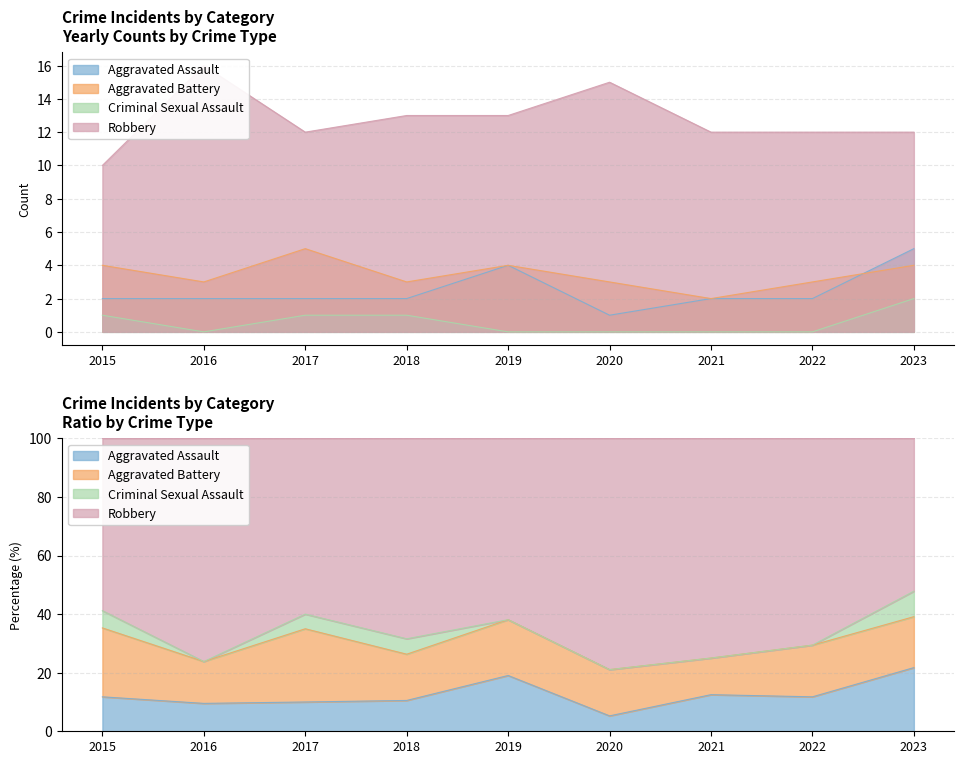

What is the difference between the maximum and minimum values in the Criminal Sexual Assault series?

2